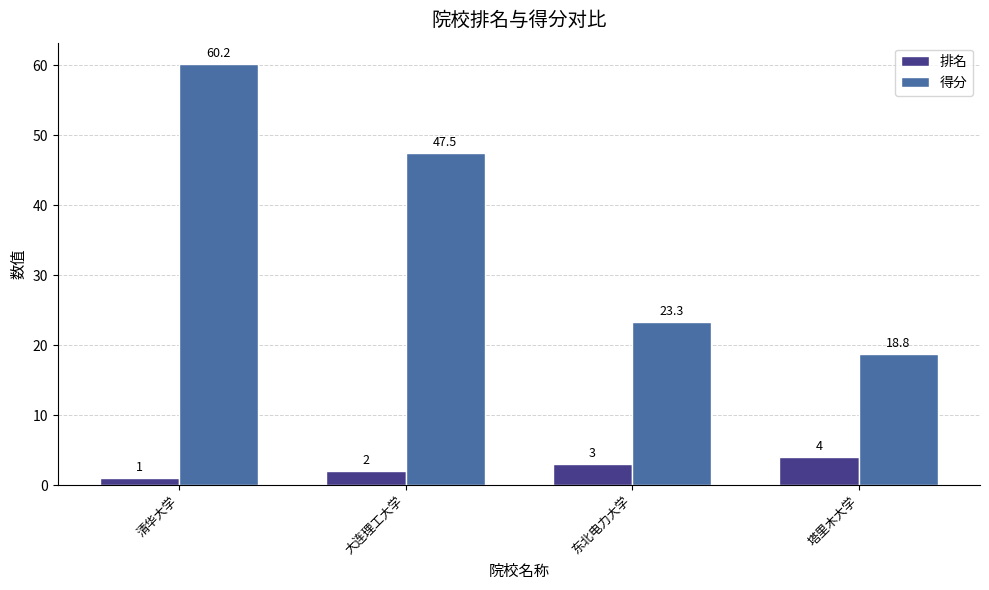

How many data points does each series have?

4